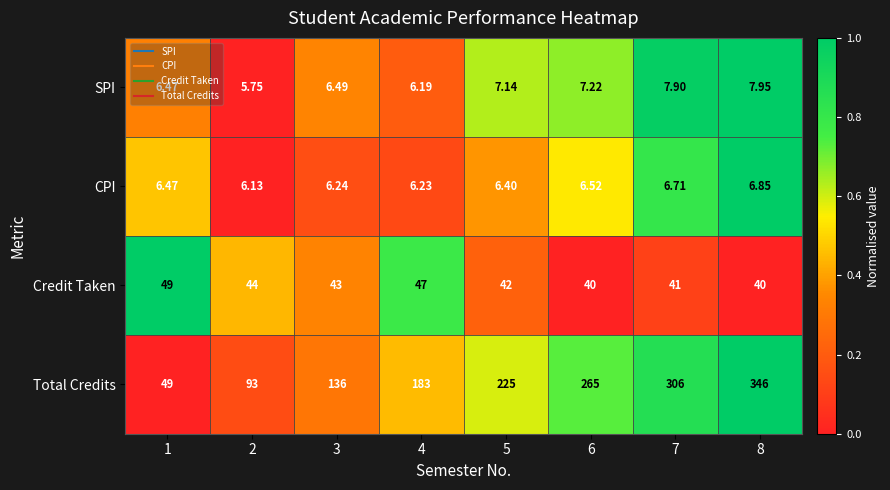

What is the total value across all series at 5?

280.5